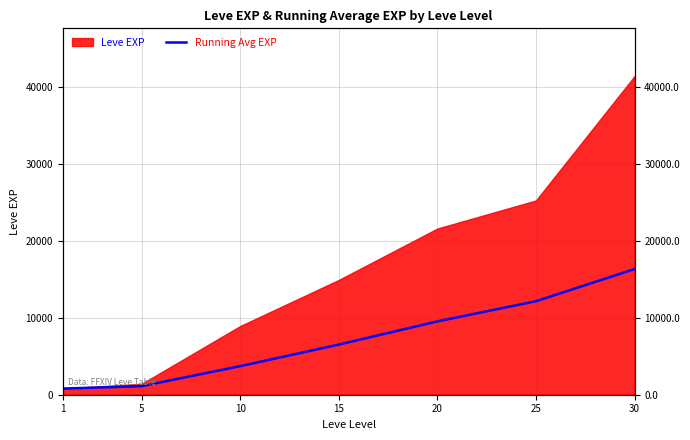

How many data points are above 6517?

4